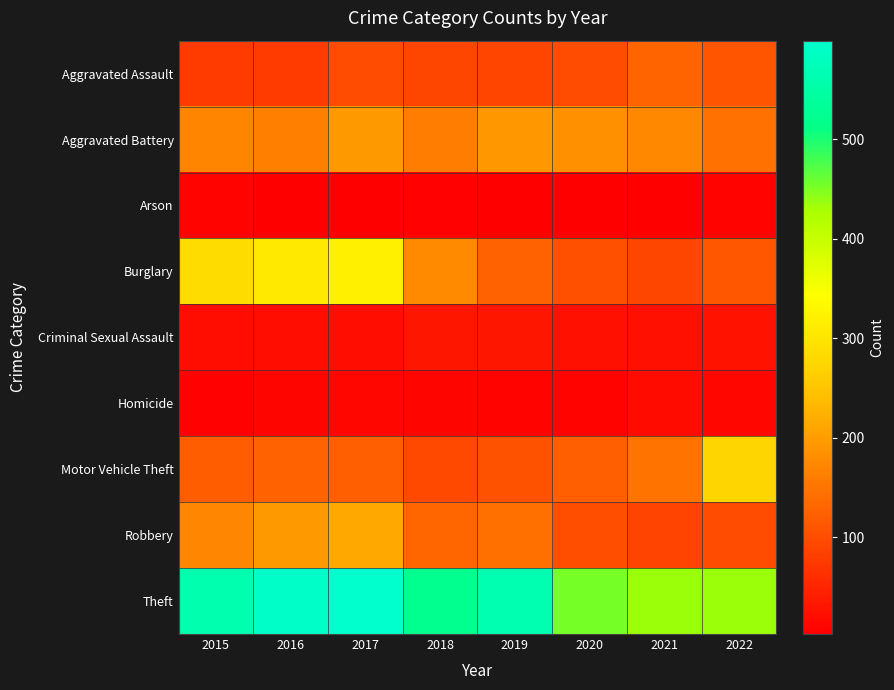

Between 2021 and 2022, which series saw the biggest shift?

Motor Vehicle Theft